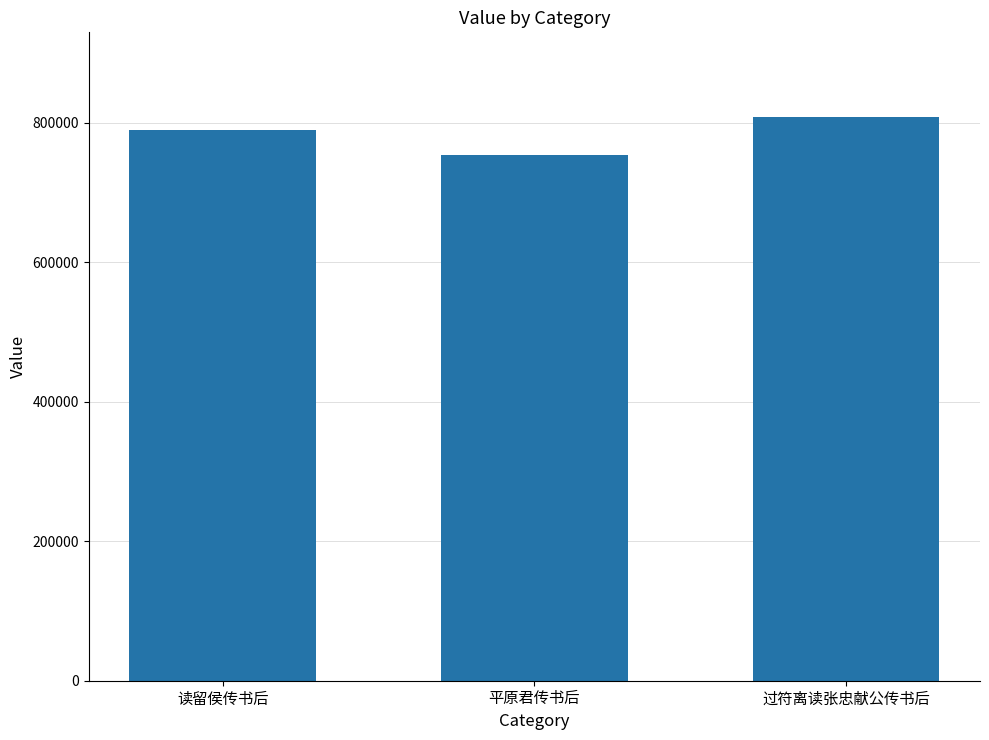

List the labels in order of value, smallest first.

平原君传书后, 读留侯传书后, 过符离读张忠献公传书后